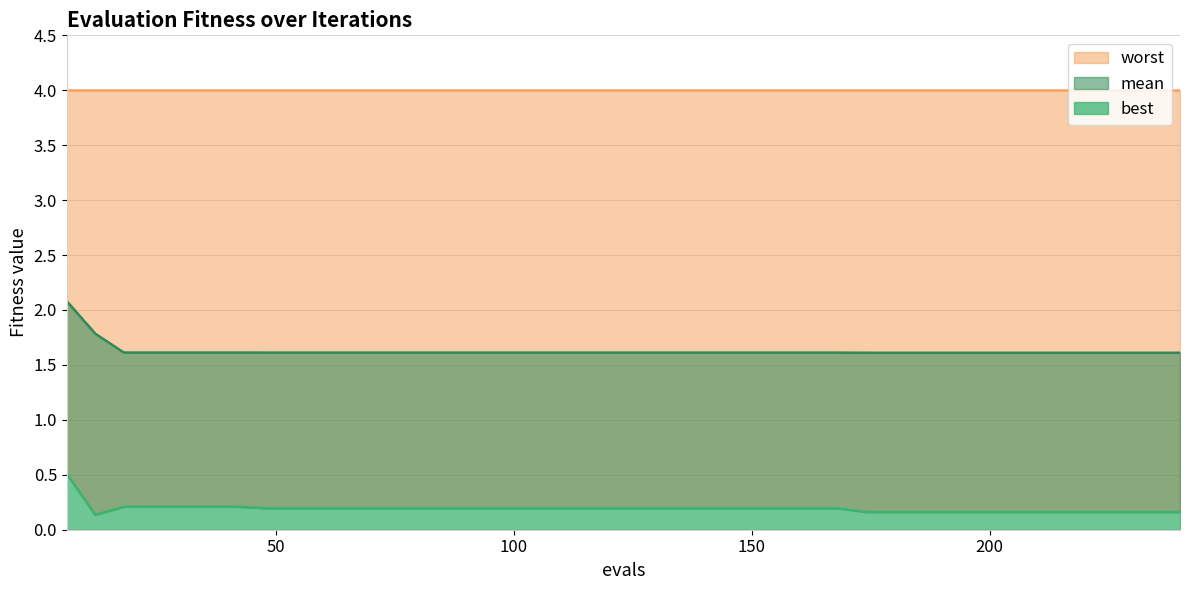

What is the difference between the highest and lowest values at 162?

1.4